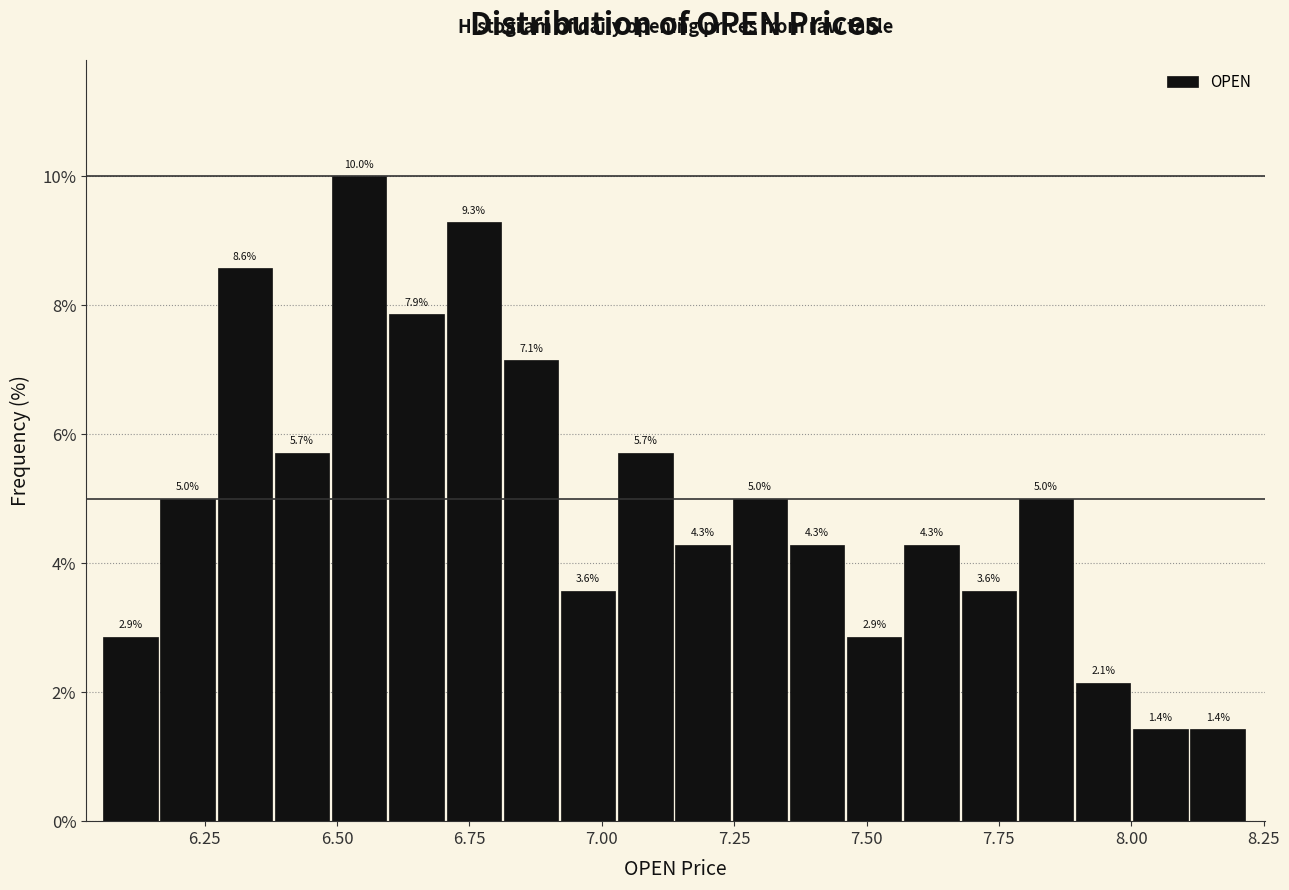

Around what value on the x-axis is the tallest bar? Give the approximate position of its centre, as read against the axis.

6.55